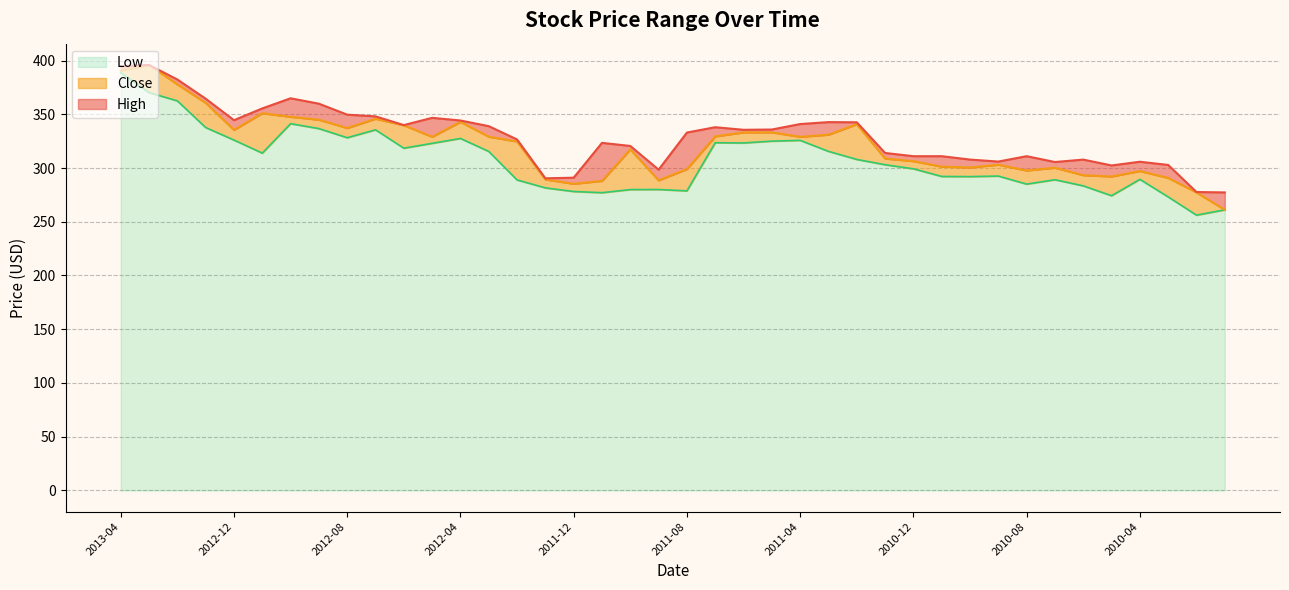

What is the label of the 19th point from the right?

2011-07